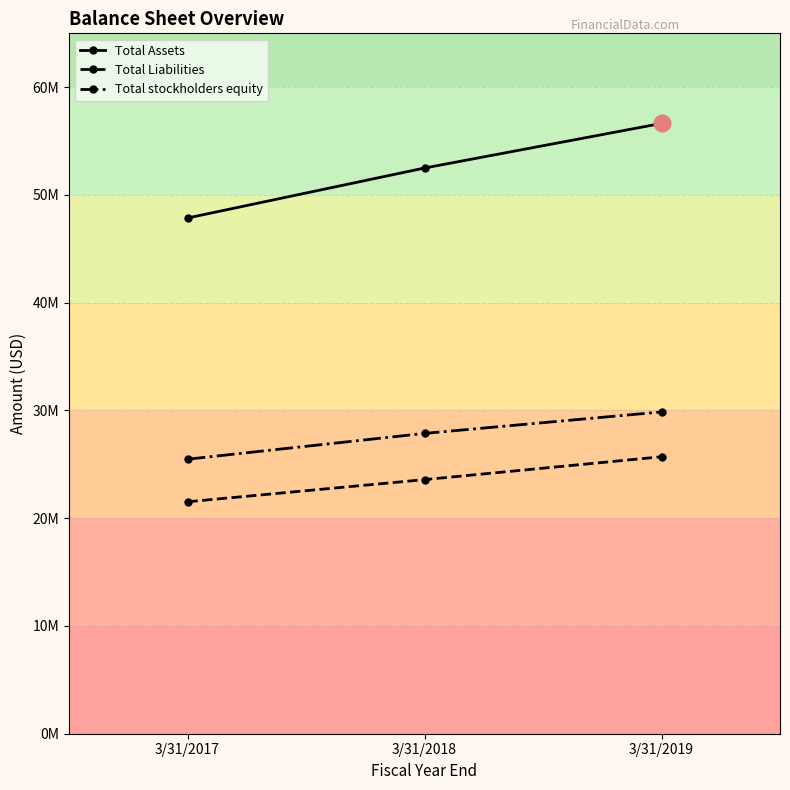

What is the minimum value shown in the chart?

21525000